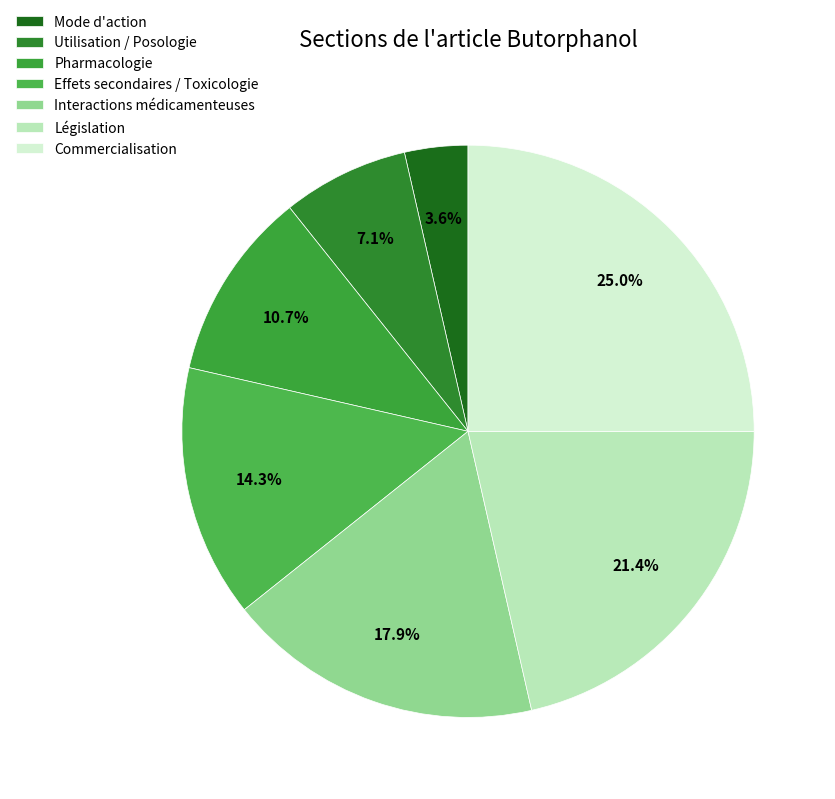

Rank the categories by value from highest to lowest.

Commercialisation, Législation, Interactions médicamenteuses, Effets secondaires / Toxicologie, Pharmacologie, Utilisation / Posologie, Mode d'action